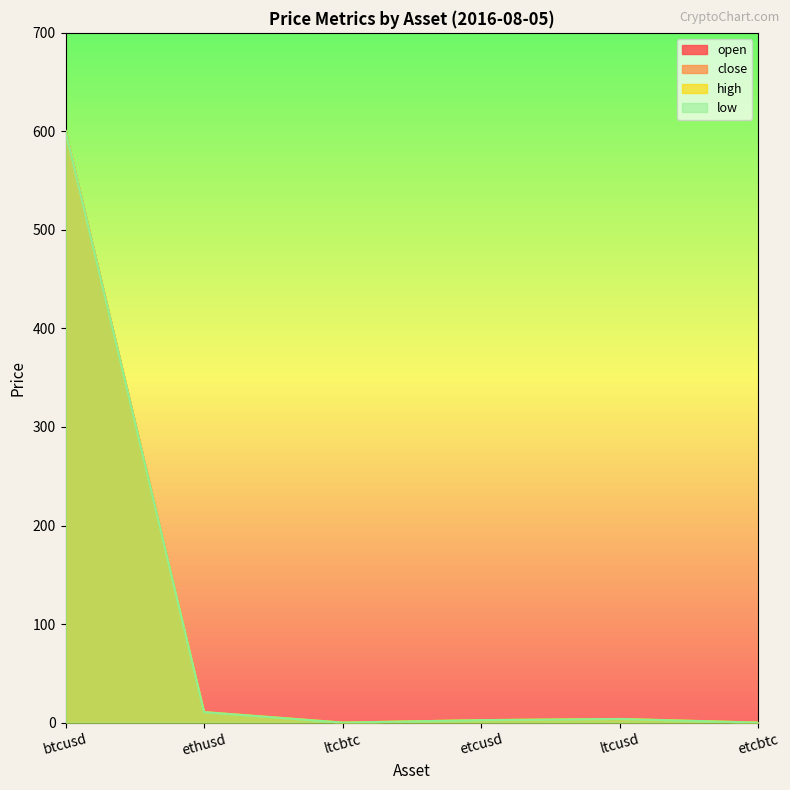

How many lines are shown in the chart?

4